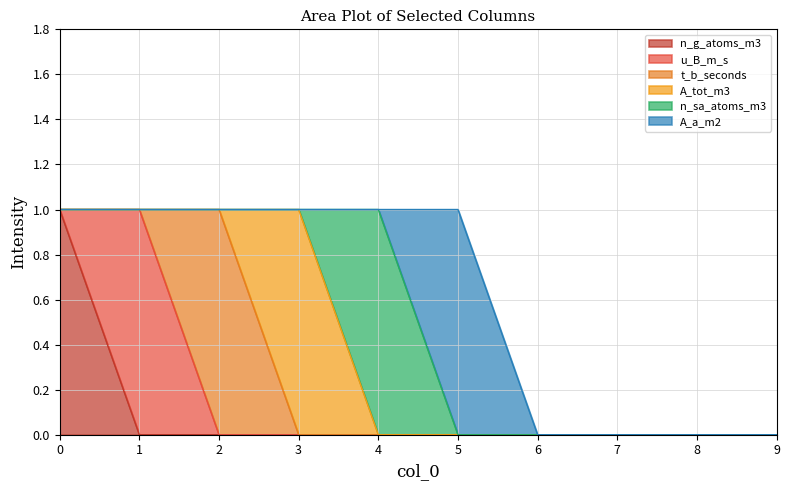

List the labels in order of A_a_m2 value, smallest first.

0, 1, 2, 3, 4, 6, 7, 8, 9, 5